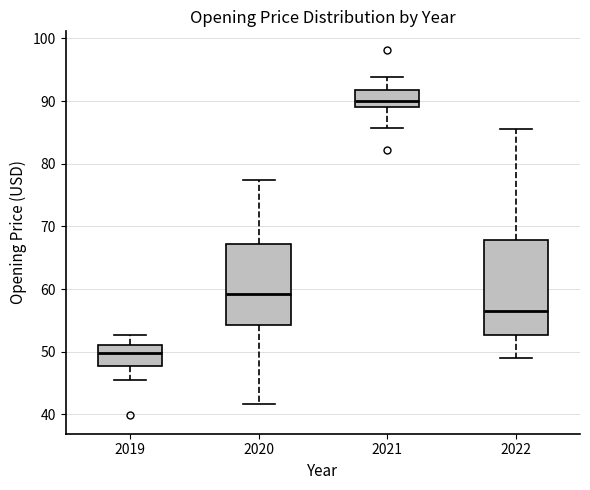

Reading left to right, transcribe this box plot: for each box, give where its median line is, the range the box spans, and where its two whiskers end, as read against the y-axis. The values are not printed on the chart, so give them approximately, as read against the axis.

2019: median 50, box 48 to 51, whiskers 46 to 53
2020: median 59, box 54 to 67, whiskers 42 to 77
2021: median 90, box 89 to 92, whiskers 86 to 94
2022: median 57, box 53 to 68, whiskers 49 to 86